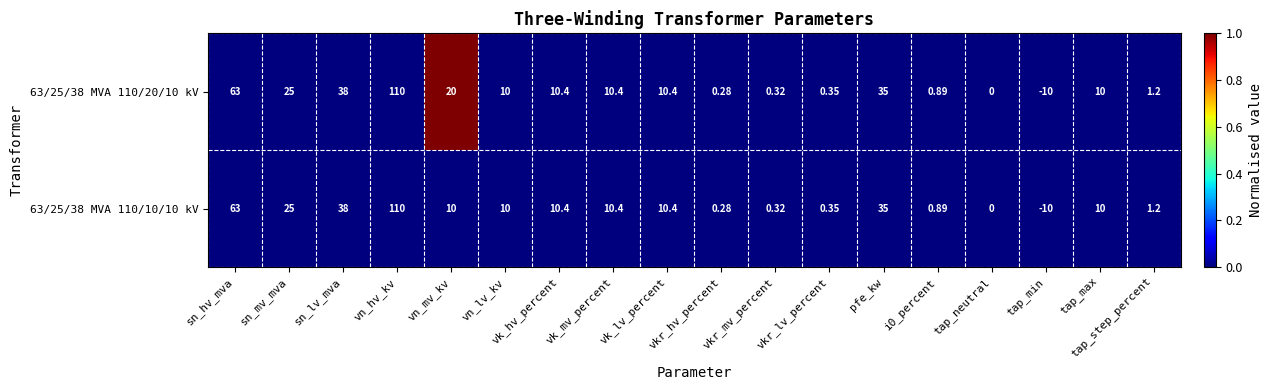

At which category does the chart reach its minimum across all series?

tap_min